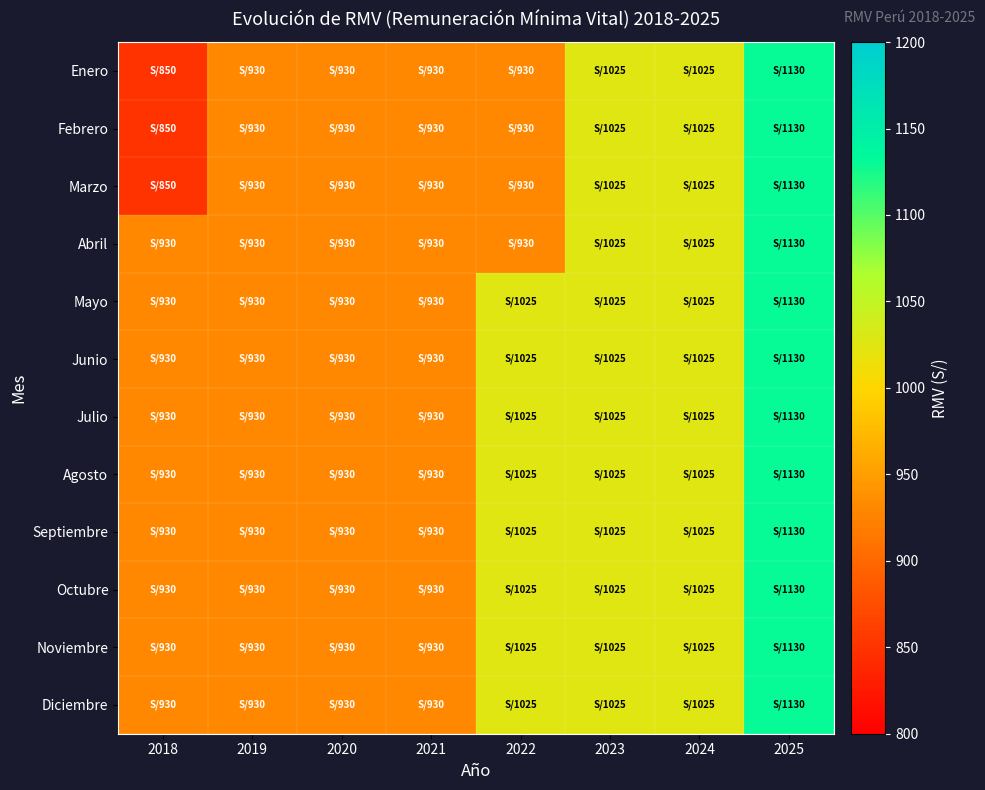

Reading left to right, list all the values displayed in this chart.

Enero: 2018=850	2019=930	2020=930	2021=930	2022=930	2023=1025	2024=1025	2025=1130
Febrero: 2018=850	2019=930	2020=930	2021=930	2022=930	2023=1025	2024=1025	2025=1130
Marzo: 2018=850	2019=930	2020=930	2021=930	2022=930	2023=1025	2024=1025	2025=1130
Abril: 2018=930	2019=930	2020=930	2021=930	2022=930	2023=1025	2024=1025	2025=1130
Mayo: 2018=930	2019=930	2020=930	2021=930	2022=1025	2023=1025	2024=1025	2025=1130
Junio: 2018=930	2019=930	2020=930	2021=930	2022=1025	2023=1025	2024=1025	2025=1130
Julio: 2018=930	2019=930	2020=930	2021=930	2022=1025	2023=1025	2024=1025	2025=1130
Agosto: 2018=930	2019=930	2020=930	2021=930	2022=1025	2023=1025	2024=1025	2025=1130
Septiembre: 2018=930	2019=930	2020=930	2021=930	2022=1025	2023=1025	2024=1025	2025=1130
Octubre: 2018=930	2019=930	2020=930	2021=930	2022=1025	2023=1025	2024=1025	2025=1130
Noviembre: 2018=930	2019=930	2020=930	2021=930	2022=1025	2023=1025	2024=1025	2025=1130
Diciembre: 2018=930	2019=930	2020=930	2021=930	2022=1025	2023=1025	2024=1025	2025=1130